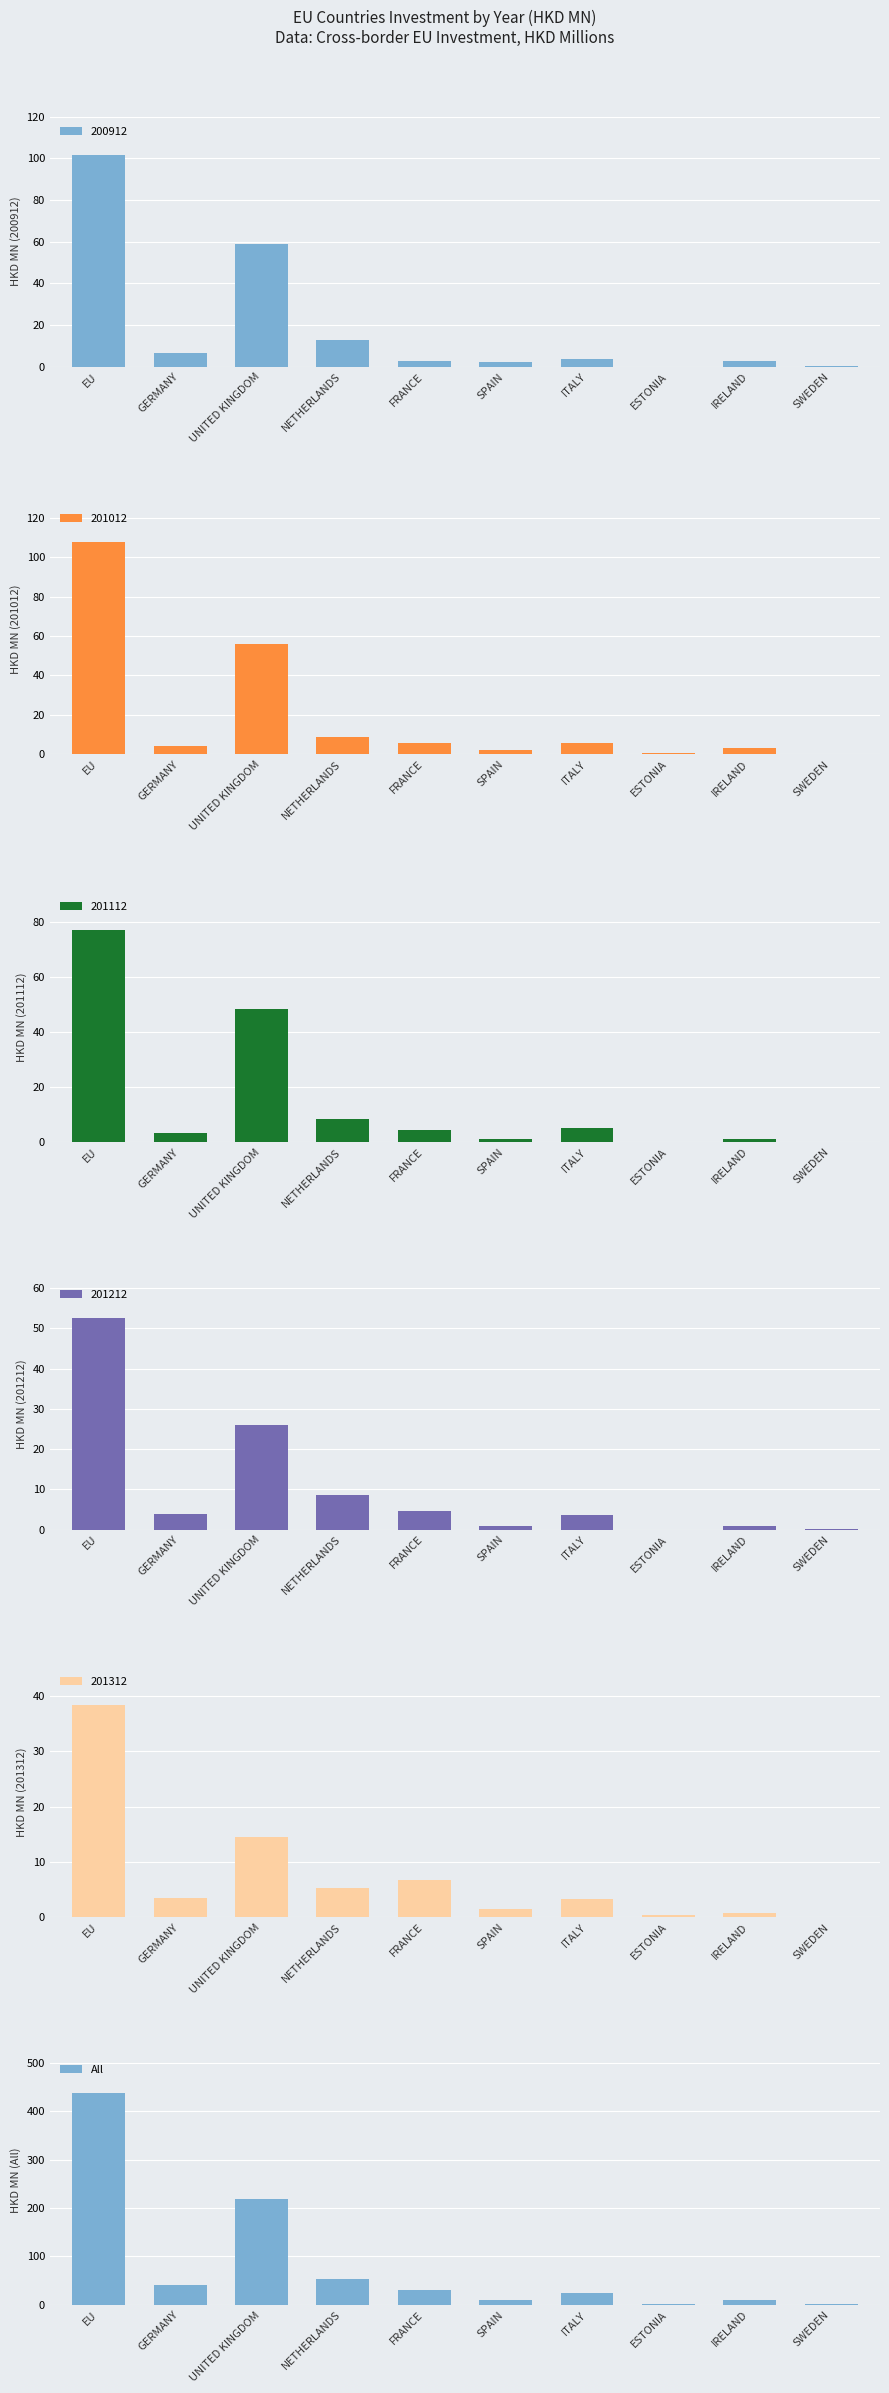

How many values are below 30?

5